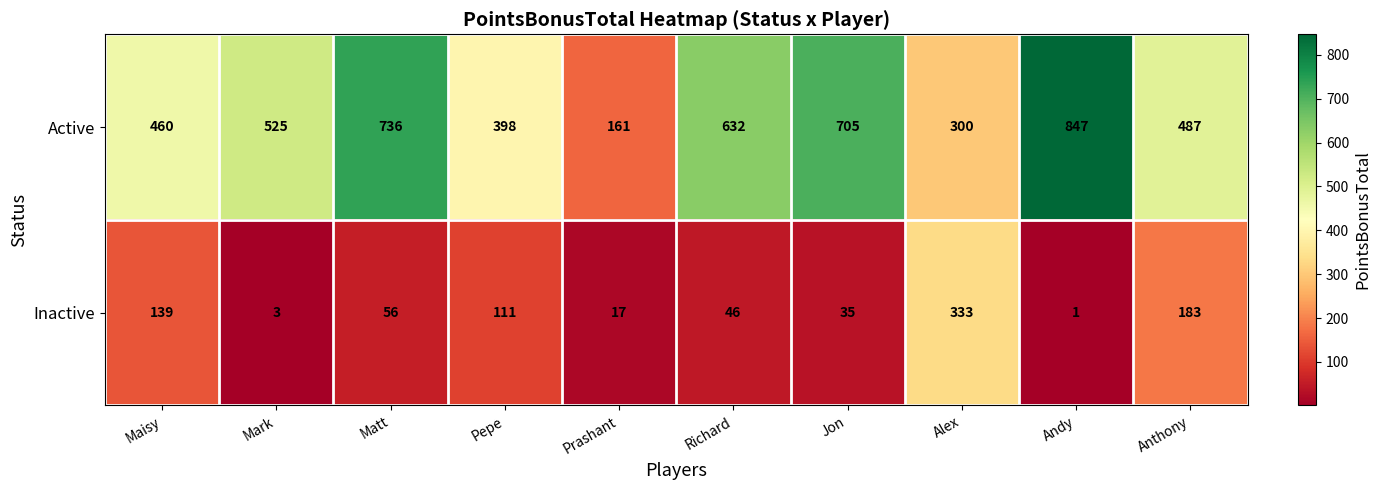

The value of Active at Mark is 525. True or false?

True